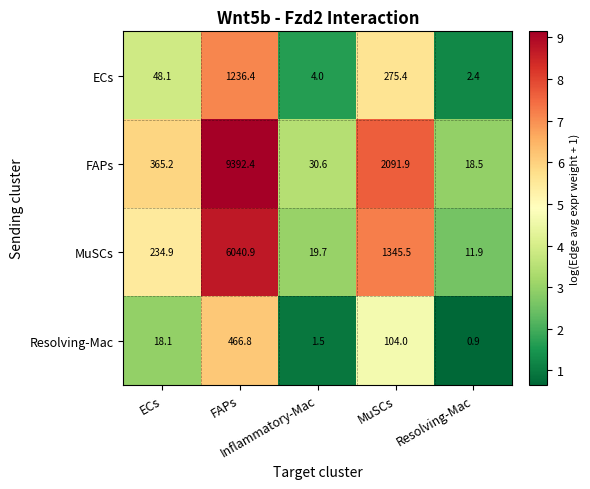

Between FAPs and Resolving-Mac, which series saw the biggest shift?

FAPs